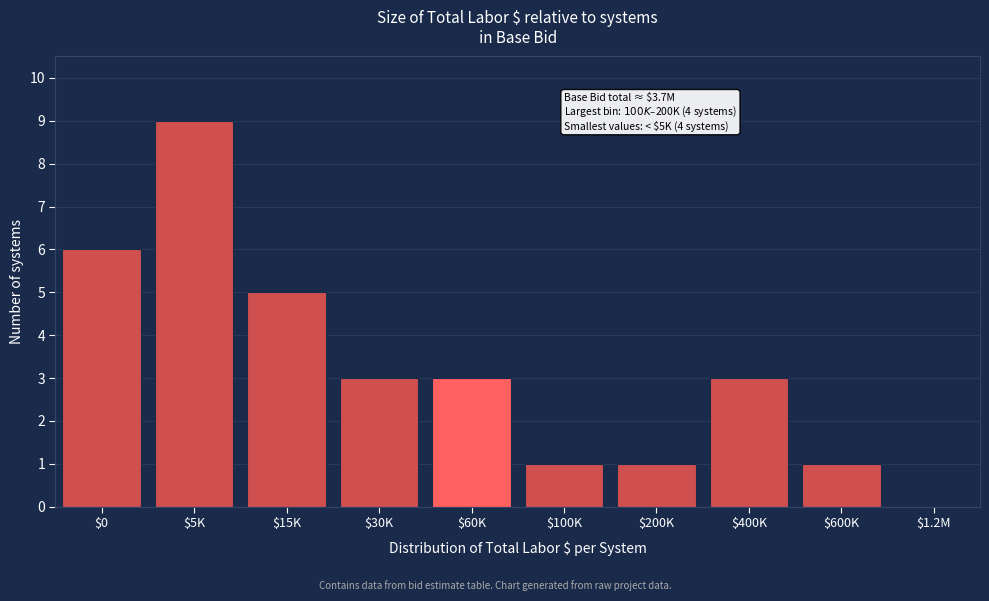

What is the sum of all values?

32